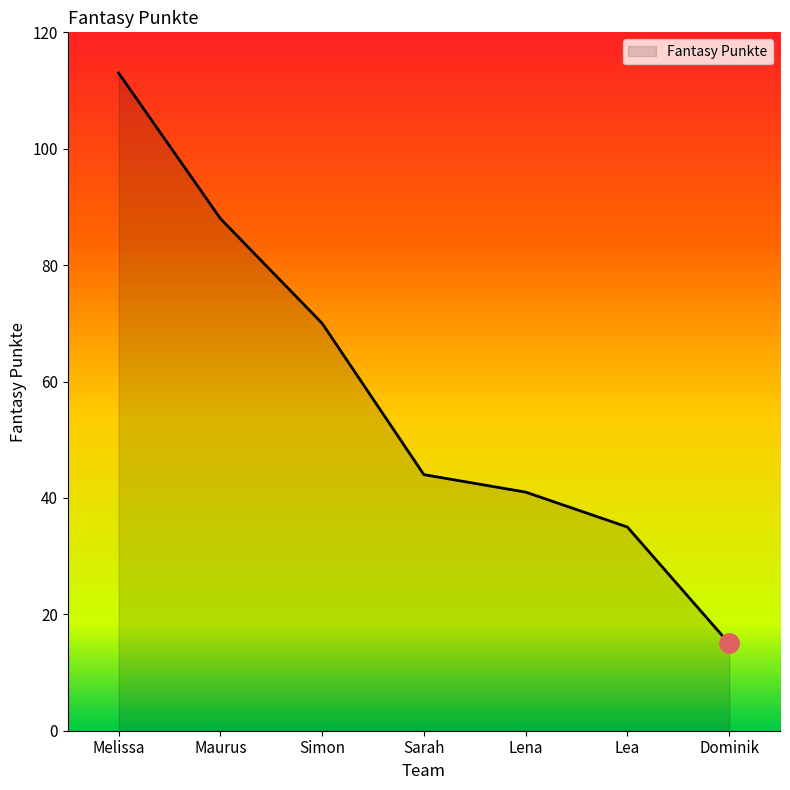

Rank the categories by value from lowest to highest.

Dominik, Lea, Lena, Sarah, Simon, Maurus, Melissa